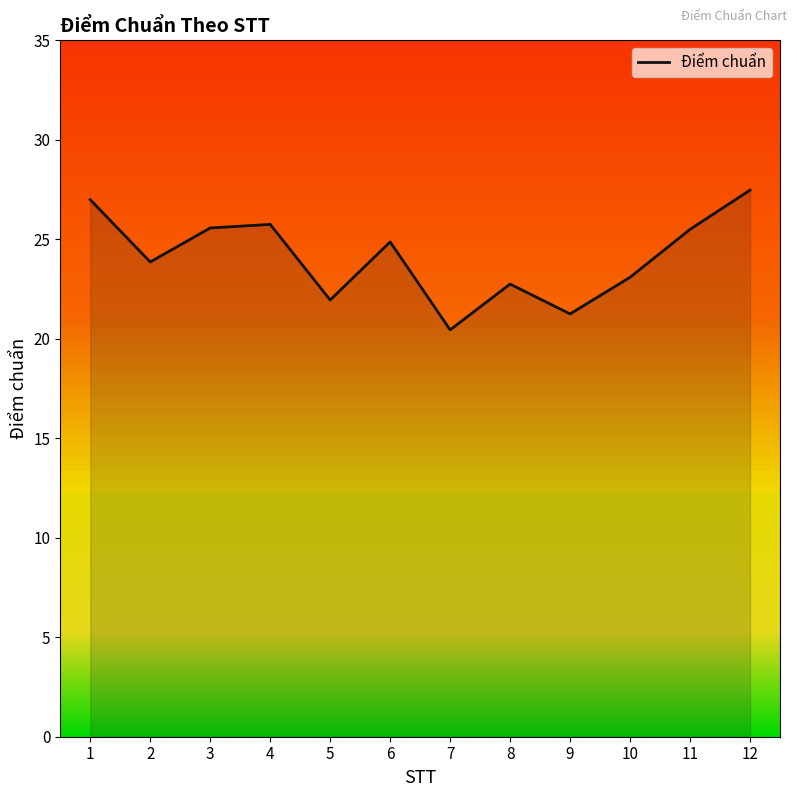

List the labels in order of value, largest first.

12, 1, 4, 3, 11, 6, 2, 10, 8, 5, 9, 7